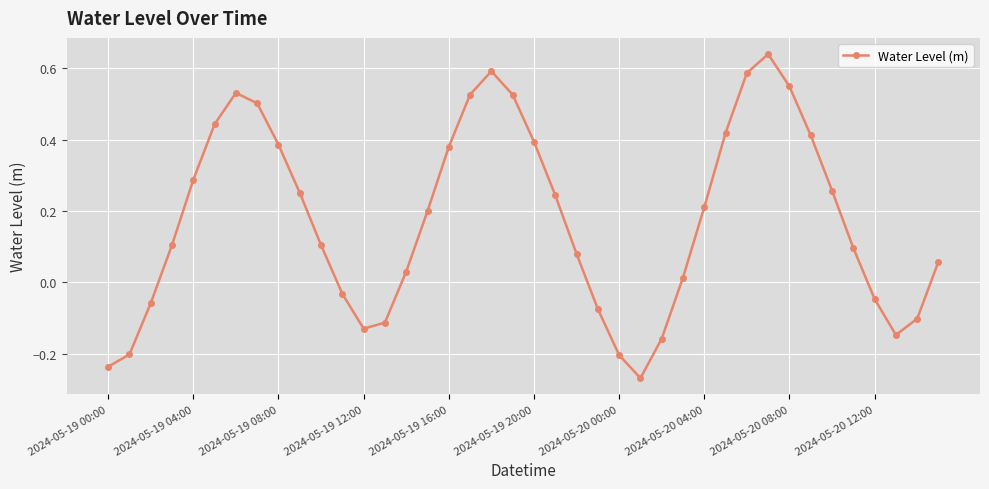

How many interior local peaks (higher than both neighbors) does the data have?

3